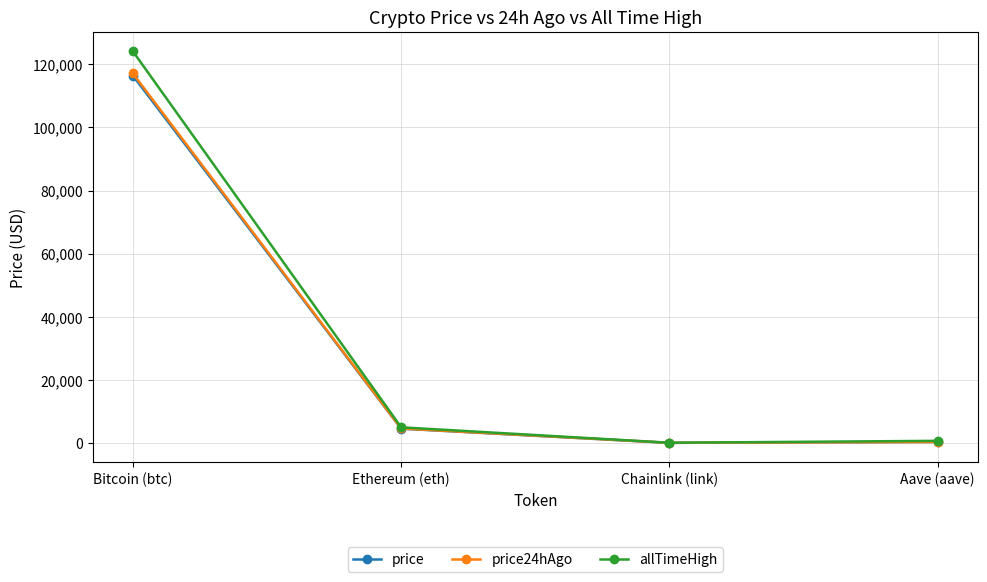

Which series has the widest spread of values?

allTimeHigh